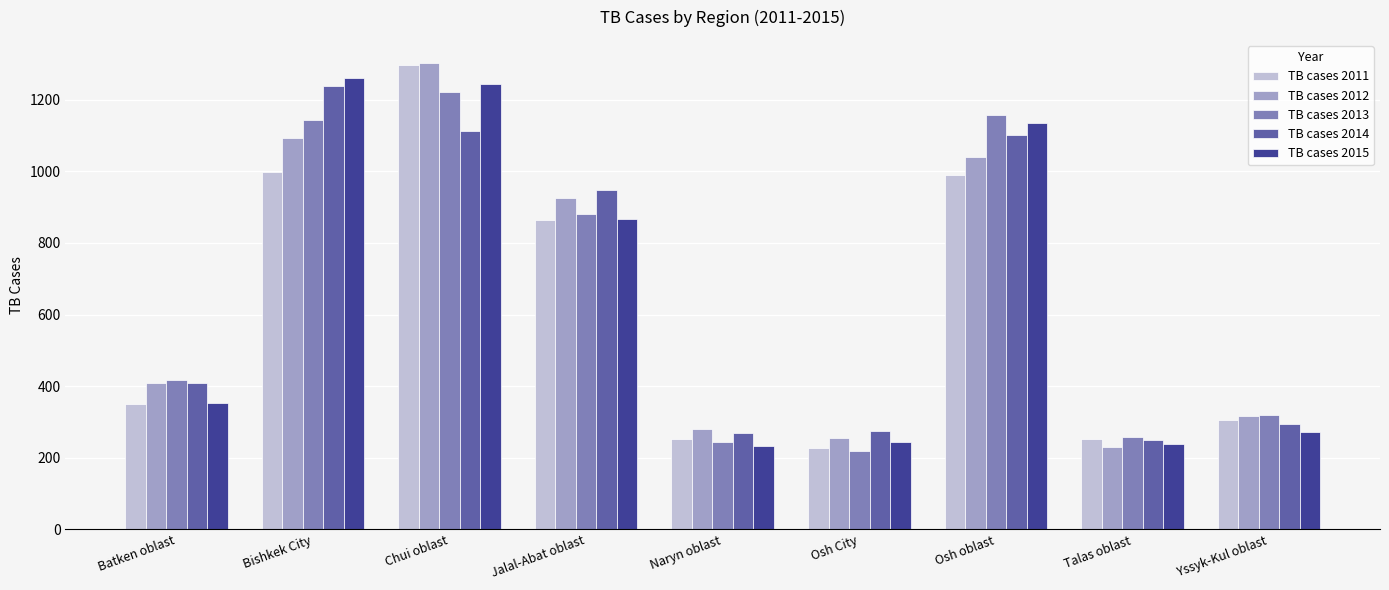

What is the label of the 7th bar from the left?

Osh oblast